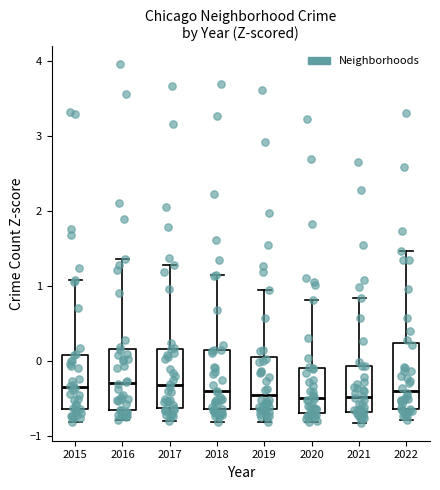

Reading left to right, read every box against the y-axis: the position of its median line, the range the box covers, and the ends of its whiskers. The values are not printed on the chart, so give them approximately, as read against the axis.

2015: median -0.3, box -0.6 to 0.1, whiskers -0.8 to 1.1
2016: median -0.3, box -0.6 to 0.2, whiskers -0.8 to 1.4
2017: median -0.3, box -0.6 to 0.2, whiskers -0.8 to 1.3
2018: median -0.4, box -0.6 to 0.1, whiskers -0.8 to 1.1
2019: median -0.4, box -0.6 to 0.1, whiskers -0.8 to 0.9
2020: median -0.5, box -0.7 to -0.1, whiskers -0.8 to 0.8
2021: median -0.5, box -0.7 to -0.1, whiskers -0.8 to 0.8
2022: median -0.4, box -0.6 to 0.2, whiskers -0.8 to 1.5